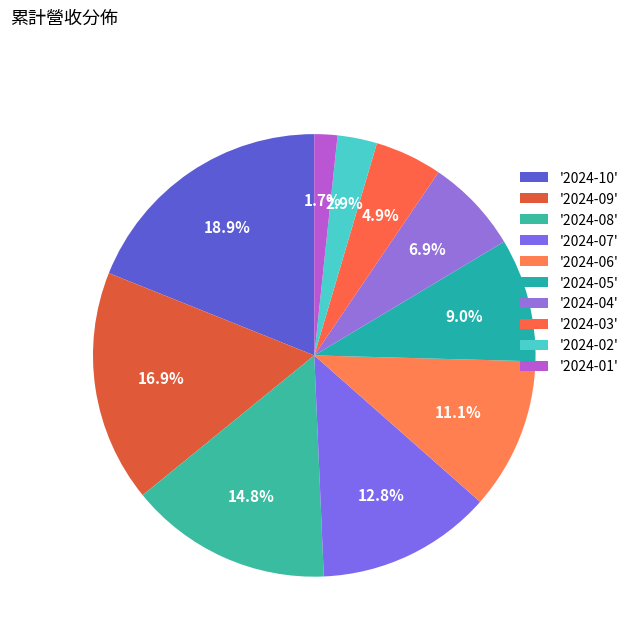

Which category has the biggest portion of the pie?

2024-10